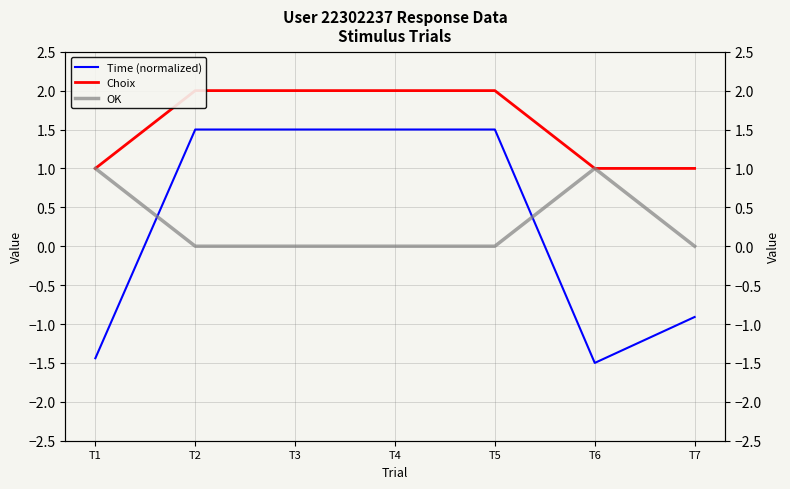

Reading left to right, transcribe all the data shown in this chart.

Time (normalized): T1=-1.4	T2=1.5	T3=1.5	T4=1.5	T5=1.5	T6=-1.5	T7=-0.9
Choix: T1=1.0	T2=2.0	T3=2.0	T4=2.0	T5=2.0	T6=1.0	T7=1.0
OK: T1=1.0	T2=0.0	T3=0.0	T4=0.0	T5=0.0	T6=1.0	T7=0.0